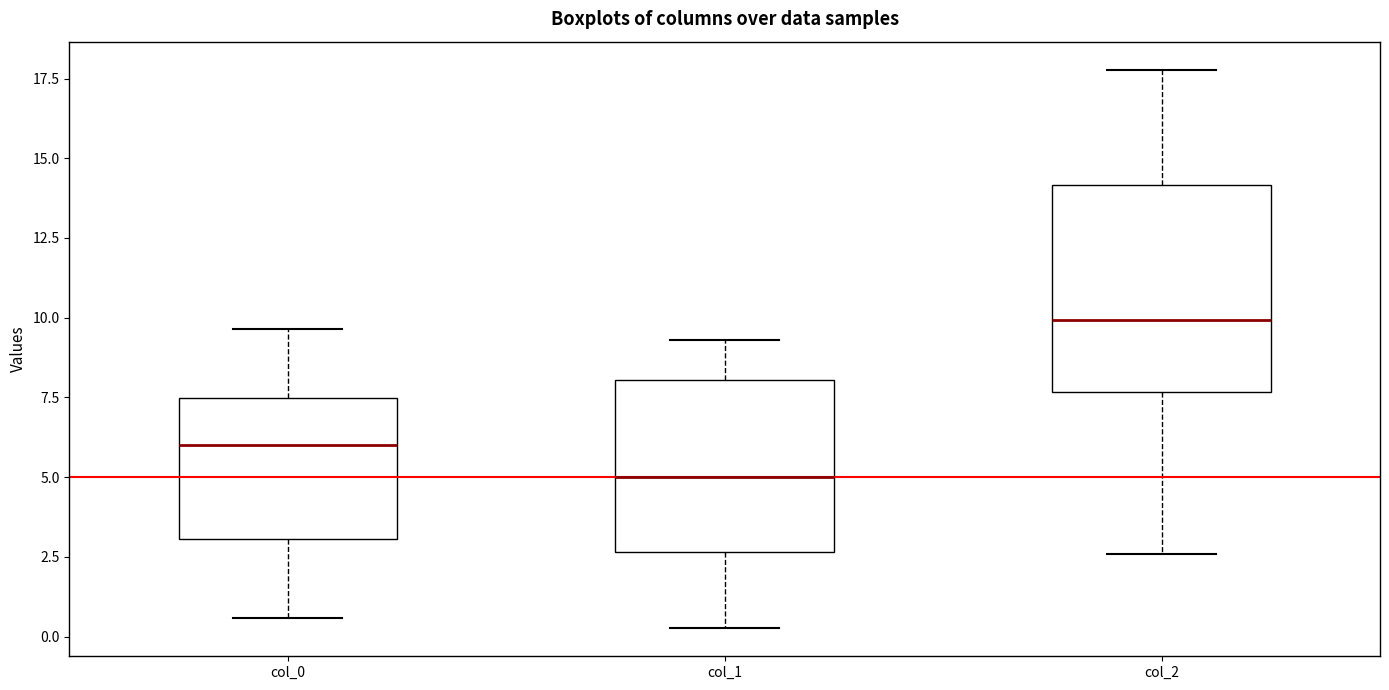

Reading left to right, read every box against the y-axis: the position of its median line, the range the box covers, and the ends of its whiskers. The values are not printed on the chart, so give them approximately, as read against the axis.

col_0: median 6.0, box 3.0 to 7.5, whiskers 0.5 to 9.5
col_1: median 5.0, box 2.5 to 8.0, whiskers 0.5 to 9.5
col_2: median 10.0, box 7.5 to 14.0, whiskers 2.5 to 18.0